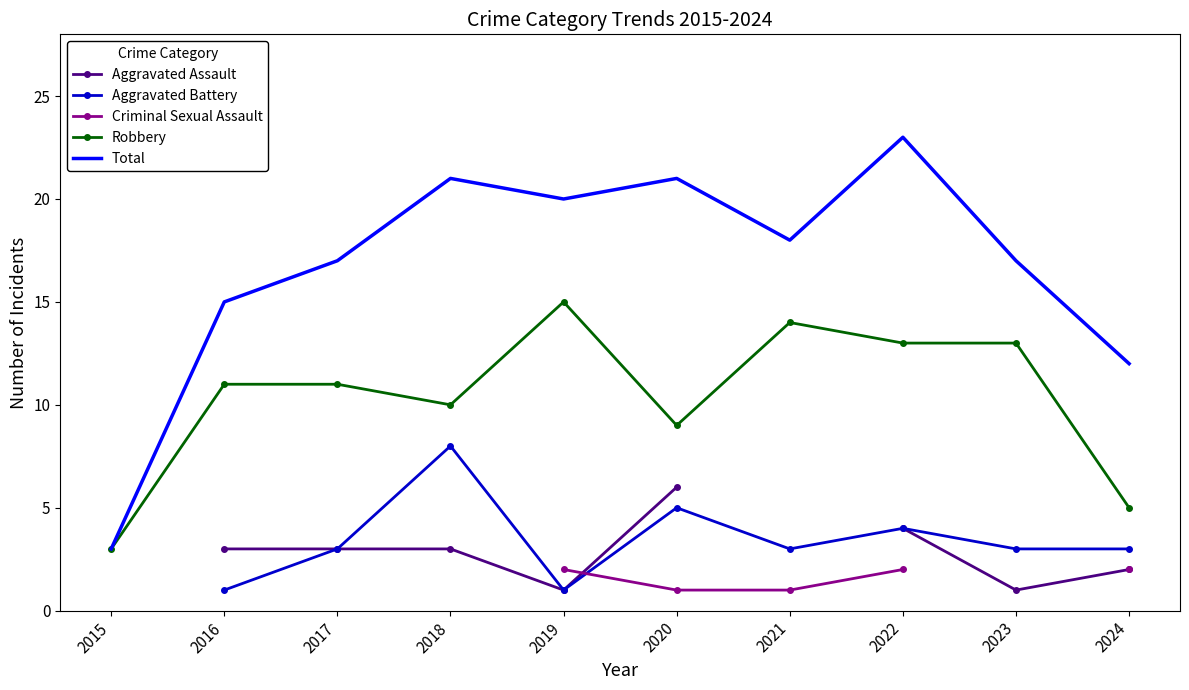

What are all the series names shown in the legend?

Aggravated Assault, Aggravated Battery, Criminal Sexual Assault, Robbery, Total